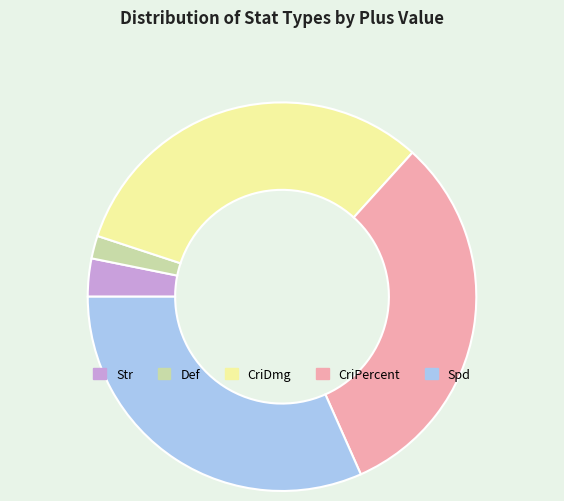

What is the smallest slice in the pie chart?

Def